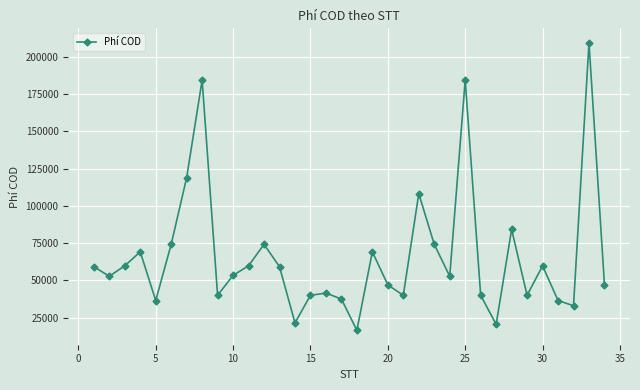

What is the greatest value displayed?

209501